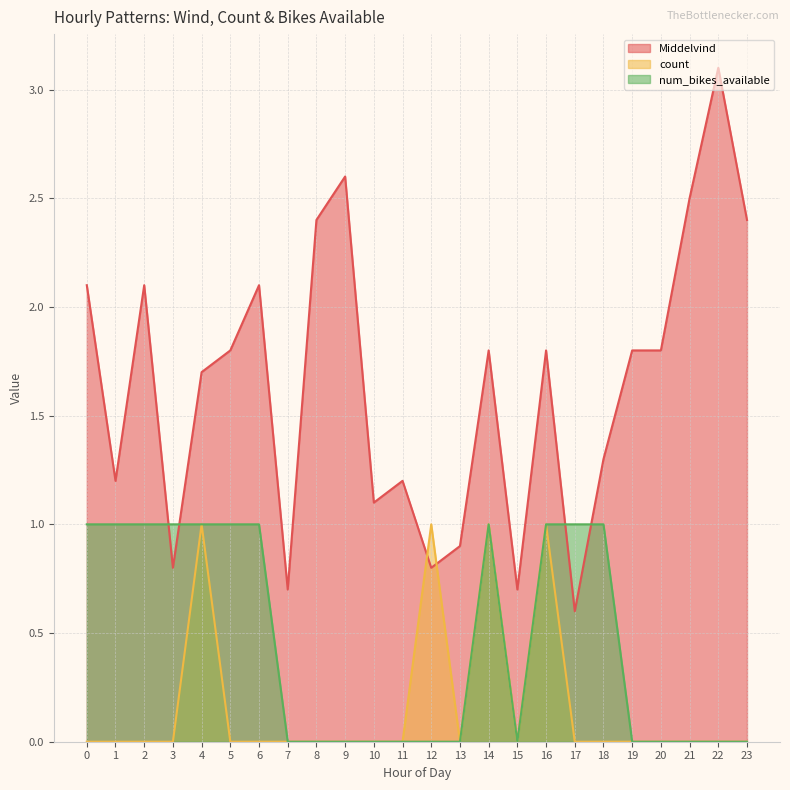

How many distinct data groups are displayed?

3